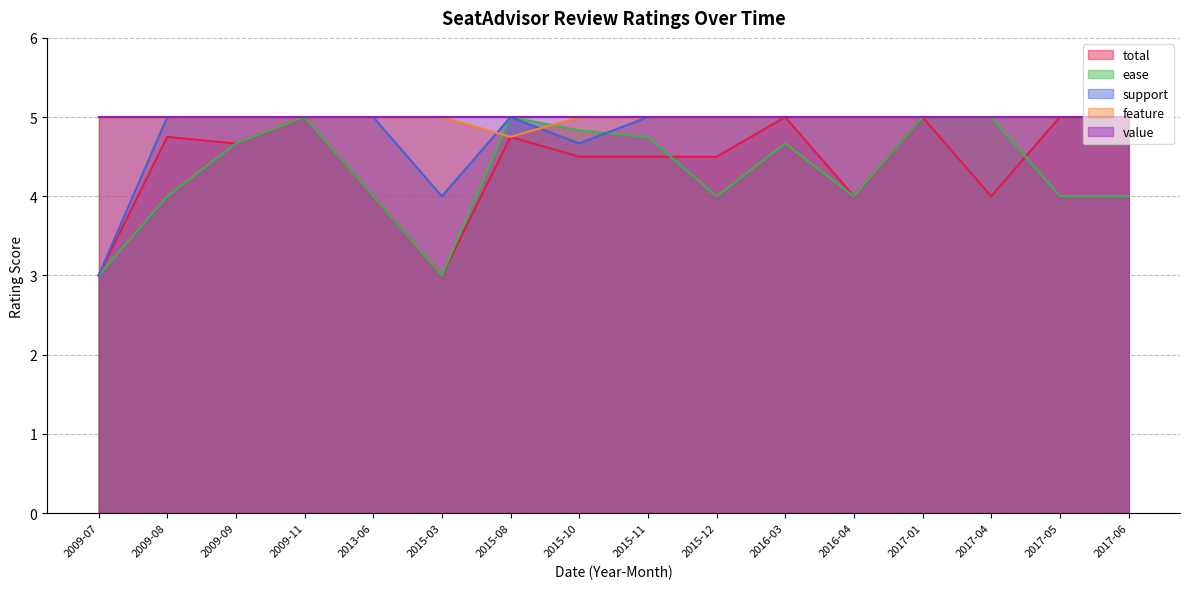

How many series are shown in this chart?

5